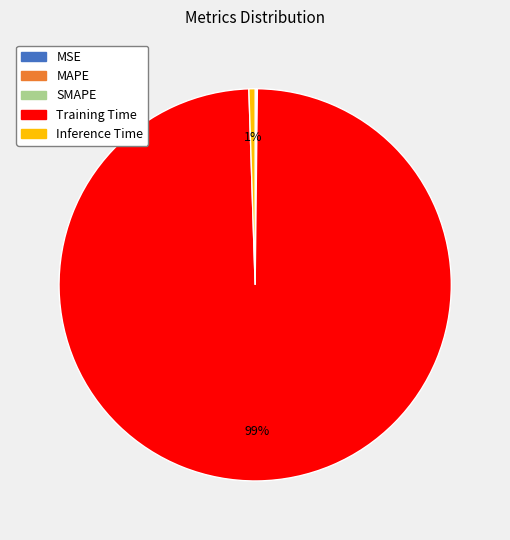

Which category has the biggest portion of the pie?

Training Time